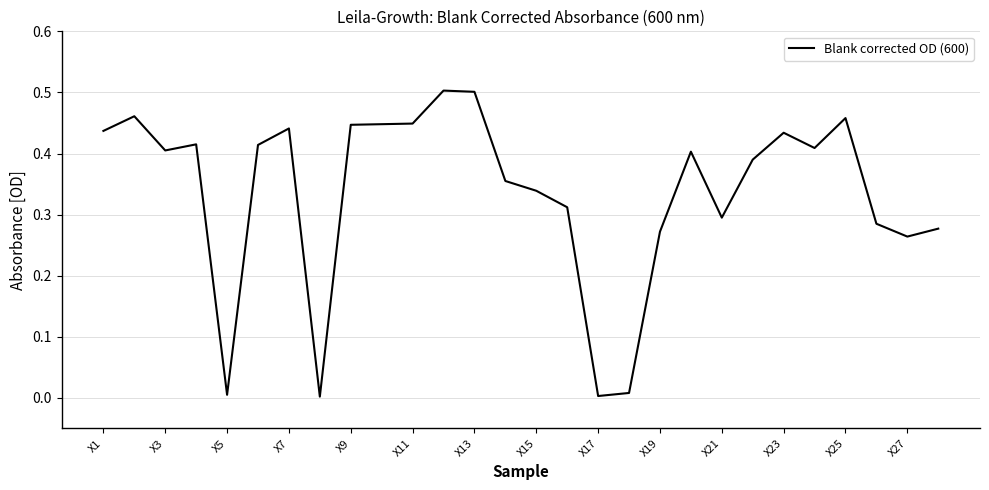

Does the chart display data point markers on the line(s)?

No